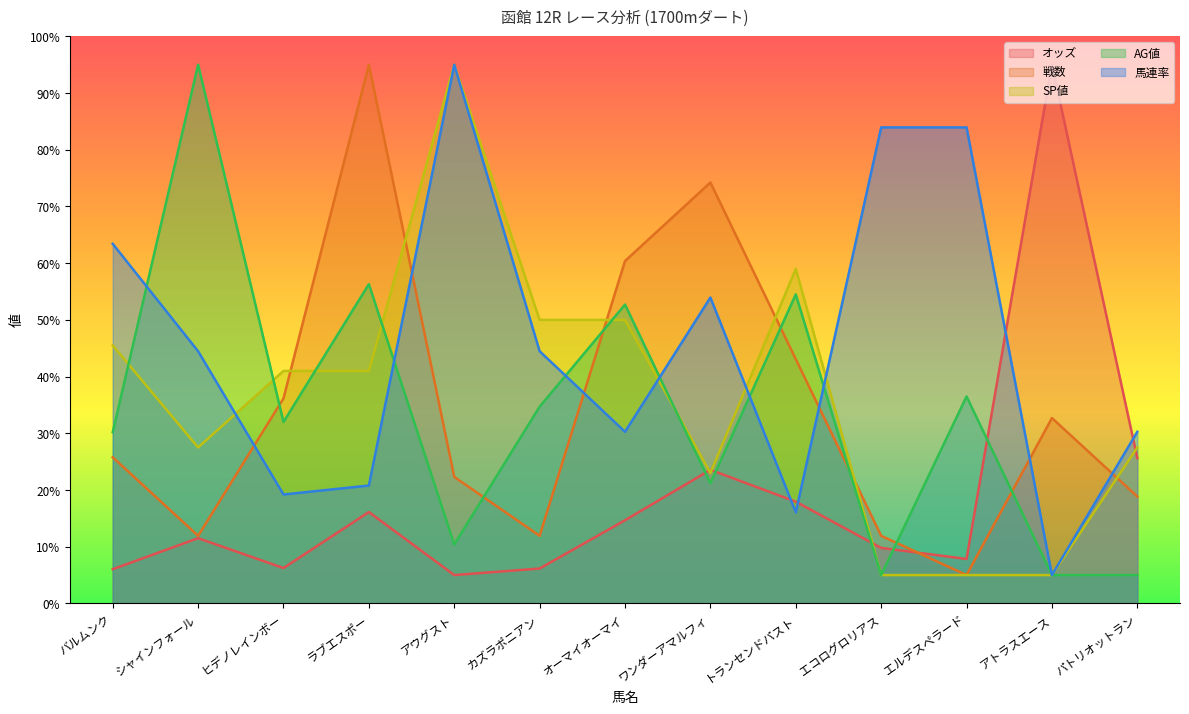

The SP値 series shows 95.0 at アウグスト. True or false?

True